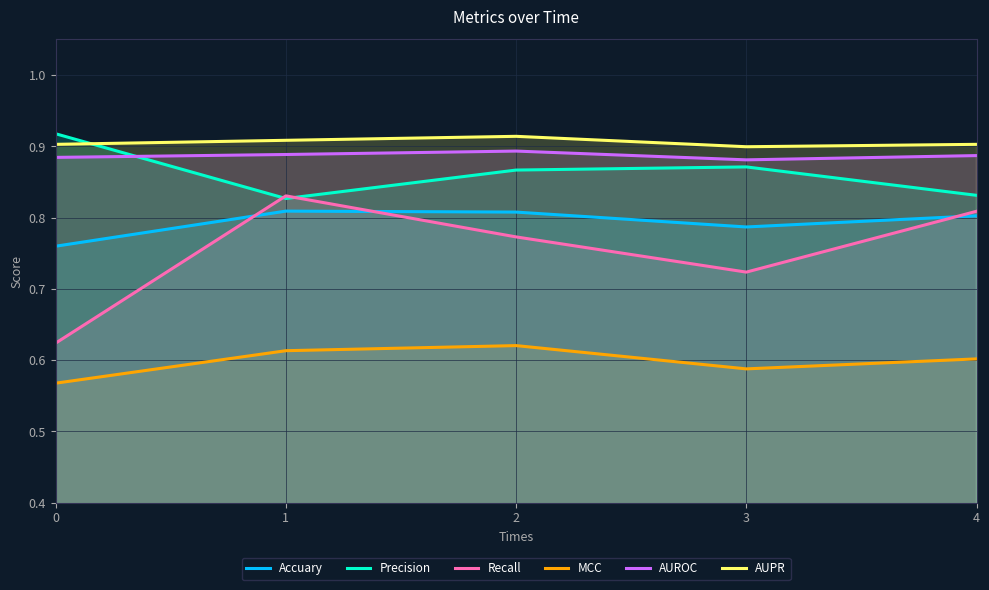

Does the chart have visible grid lines?

Yes